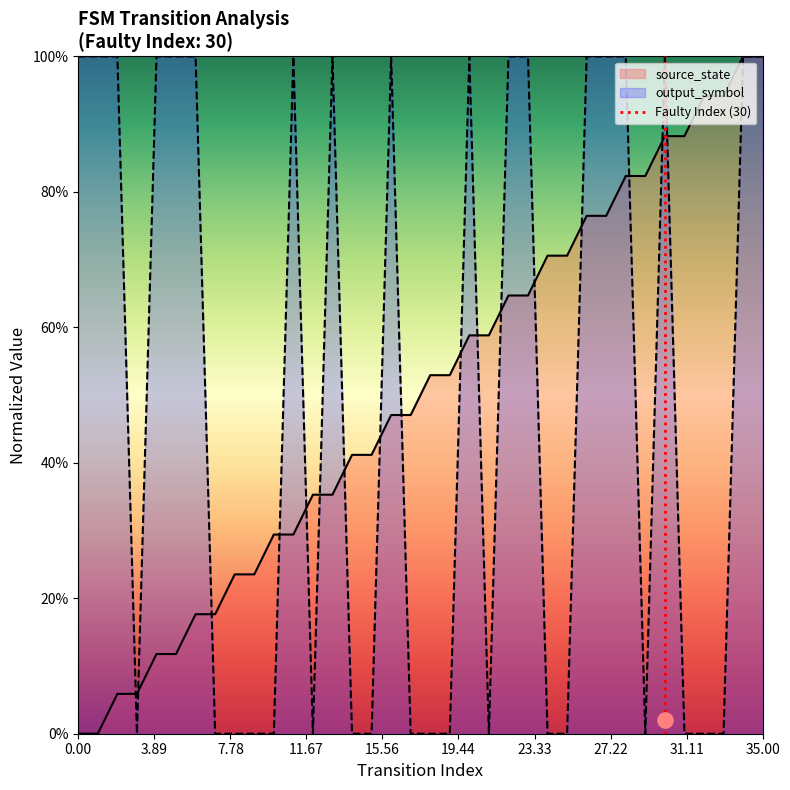

Which series reaches the minimum Y coordinate?

source_state